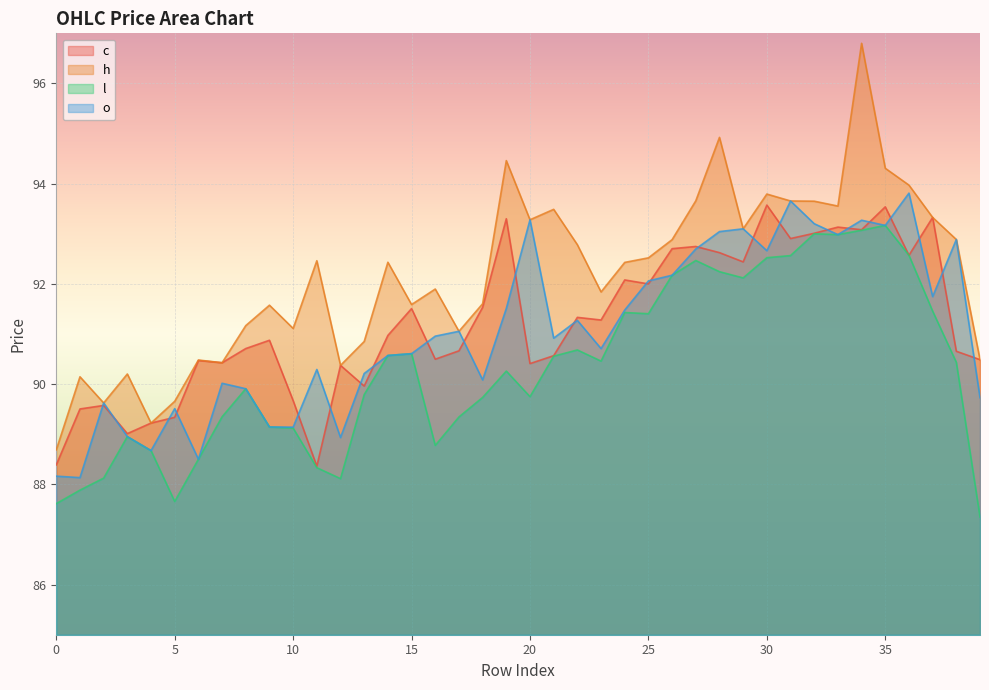

True or false: o has a value of 57.7 at 9.

False